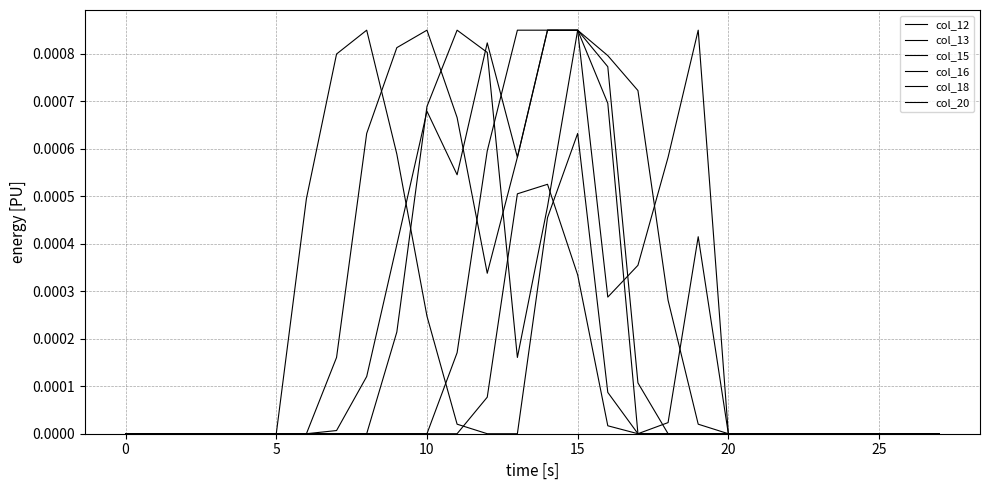

In col_18, how many points are higher than both neighbors (excluding endpoints)?

2